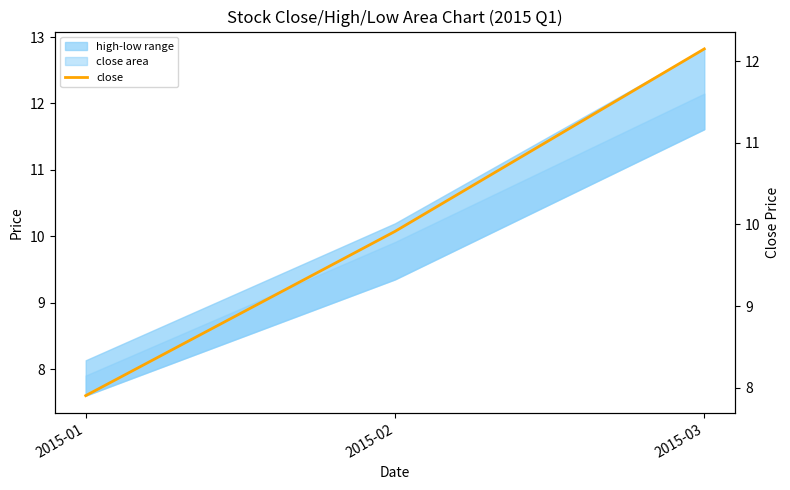

Which has a higher value, 2015-03 or 2015-01?

2015-03